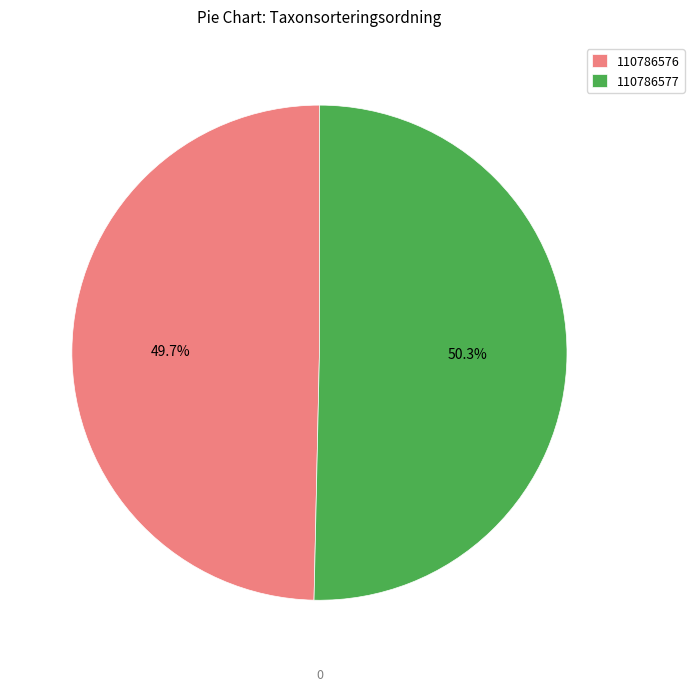

Between 110786576 and 110786577, which is larger?

110786577